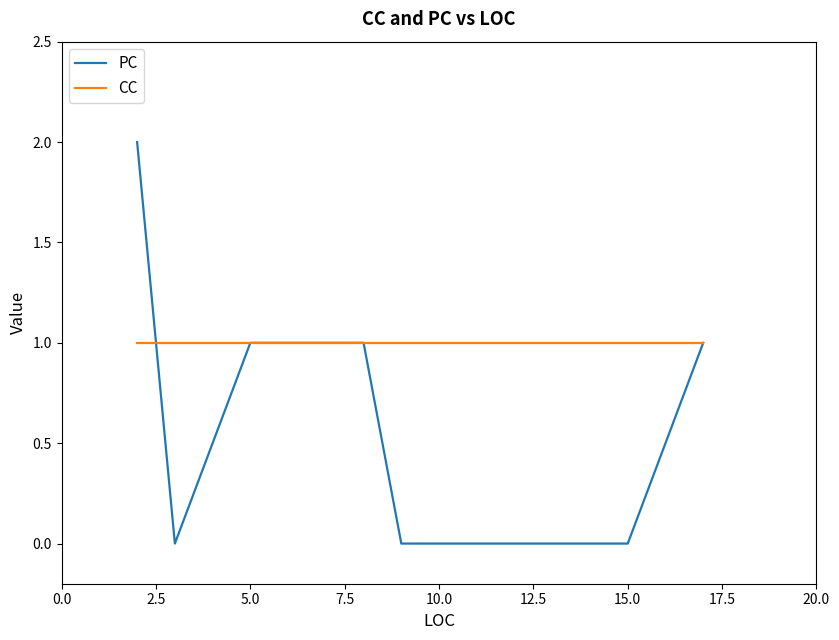

Rank the series by their maximum value, from highest to lowest.

PC, CC